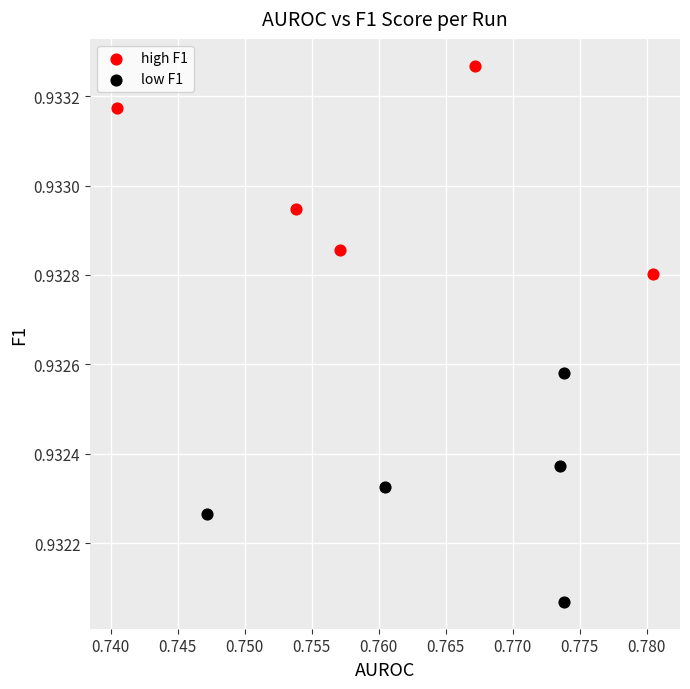

Which series has the widest spread of Y values?

low F1